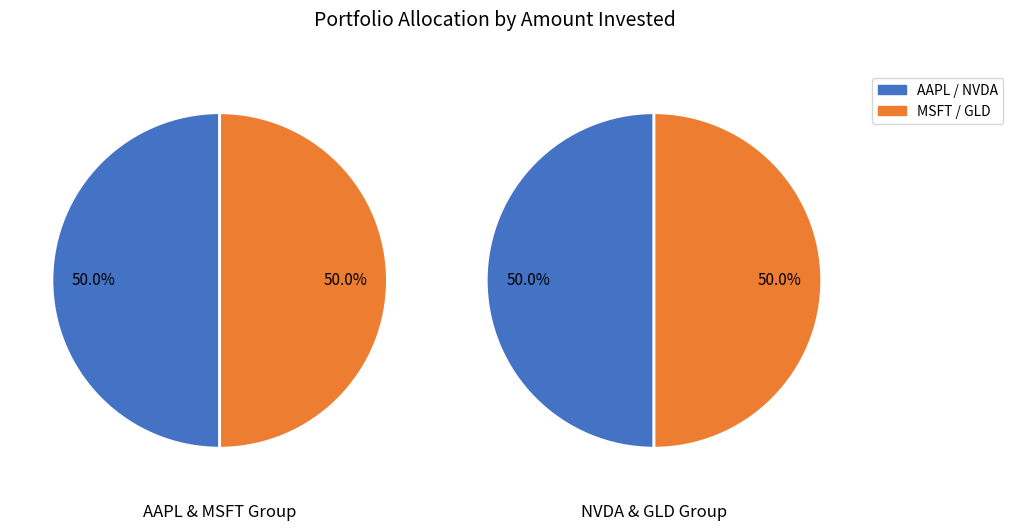

Between GLD and MSFT, which is larger?

GLD